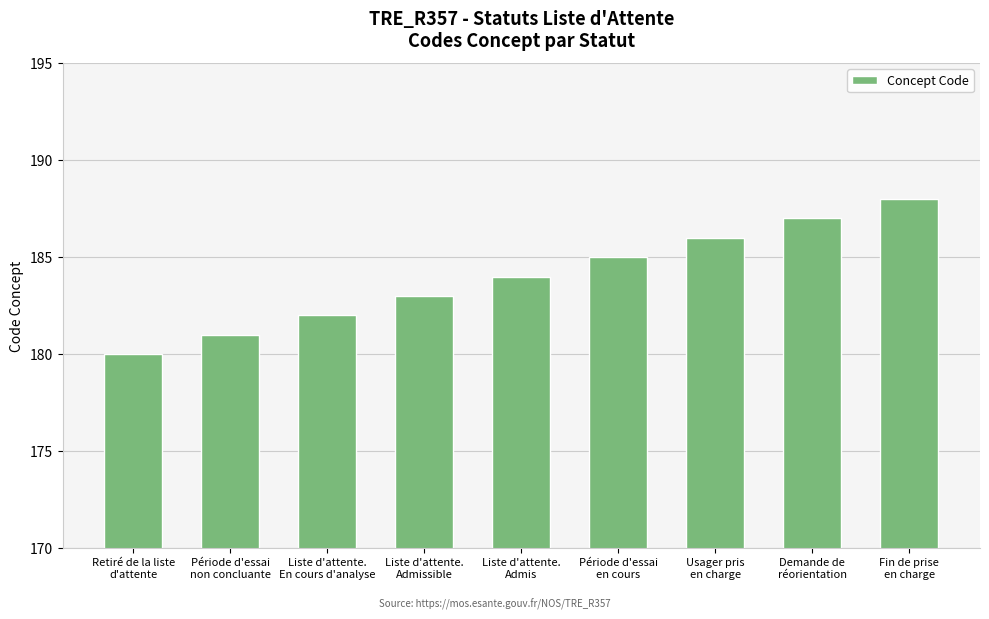

How many distinct data groups are displayed?

1